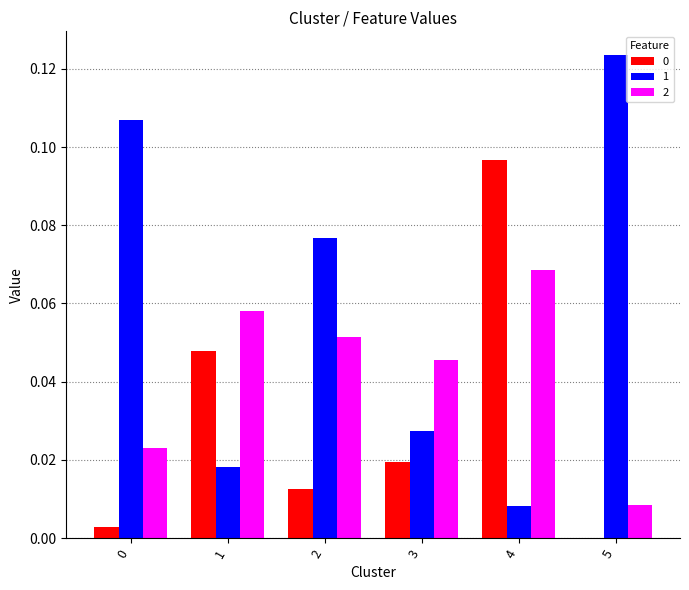

Which series has the largest total across all categories?

1